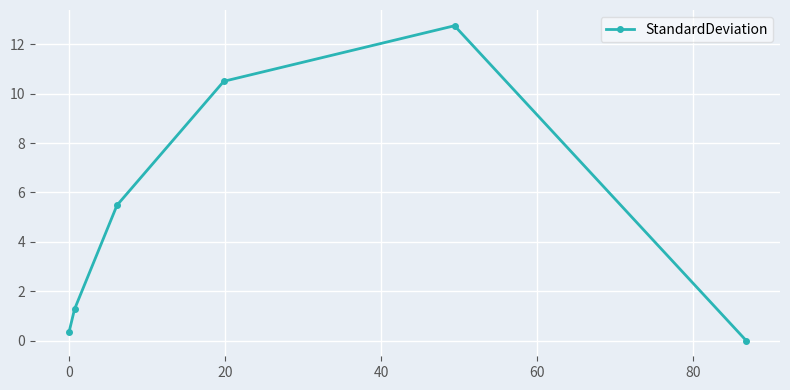

True or false: the data has more than 2 interior local peaks.

False